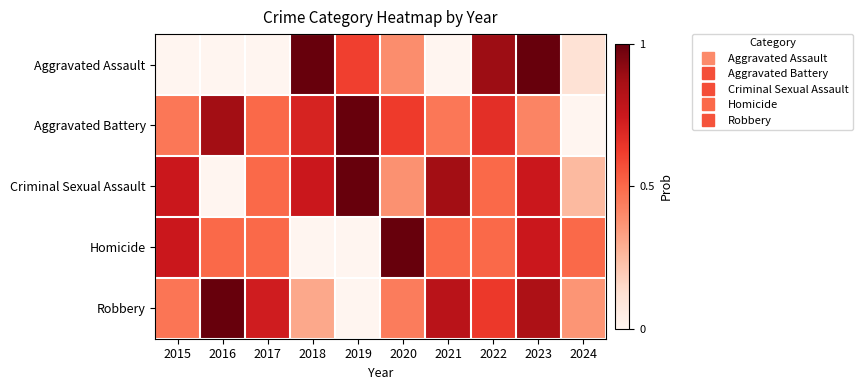

Rank the series at 2020 from lowest to highest value.

Criminal Sexual Assault, Aggravated Assault, Robbery, Aggravated Battery, Homicide